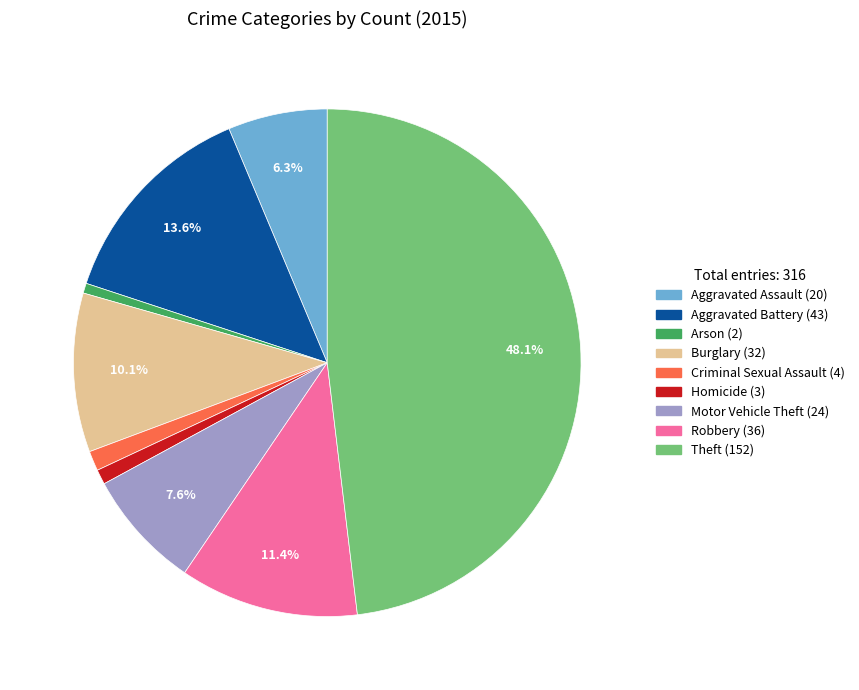

What is the largest slice in the pie chart?

Theft